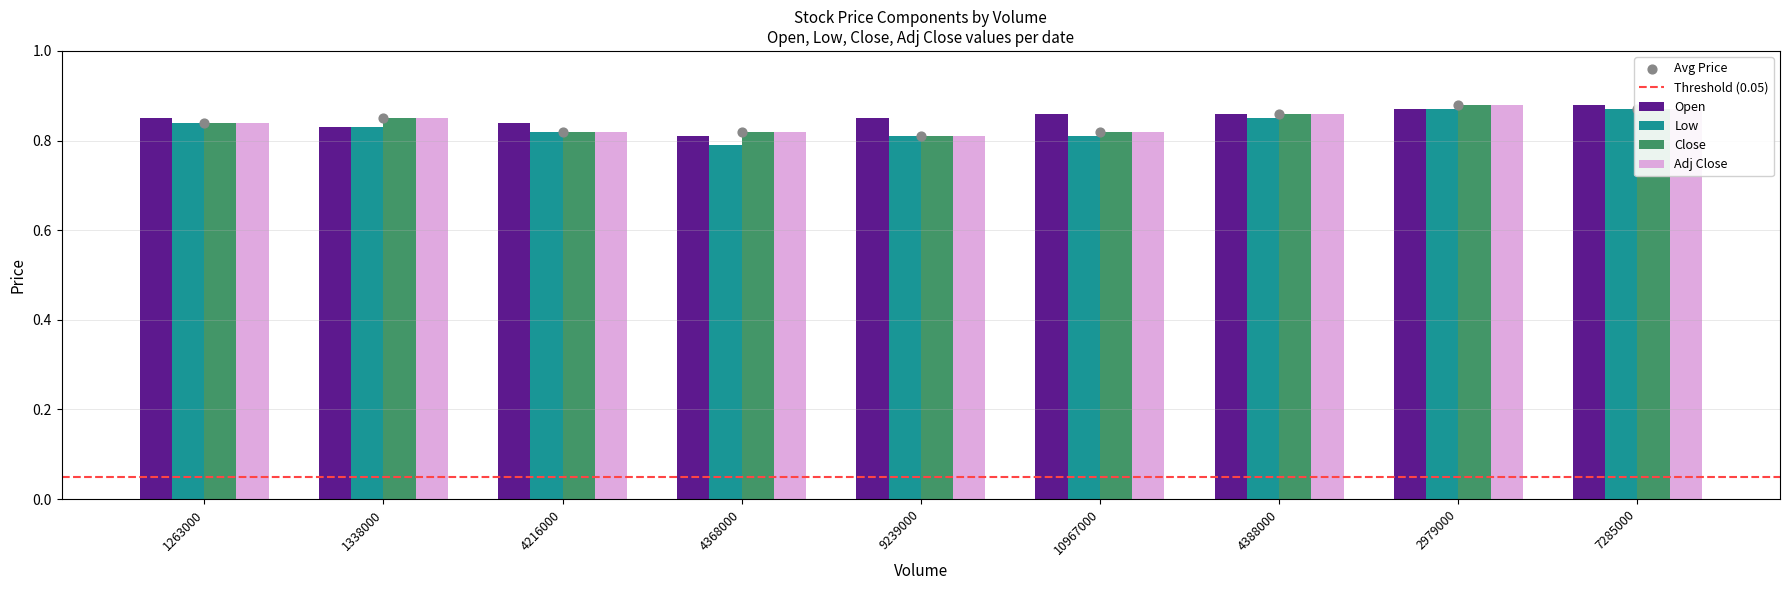

Which series has the widest spread of Y values?

Low